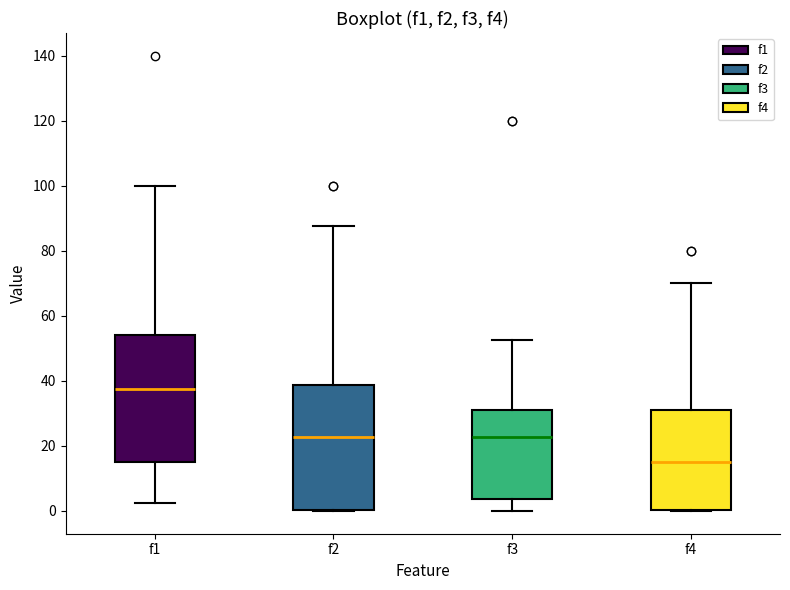

Which box's median line is the lowest?

f4